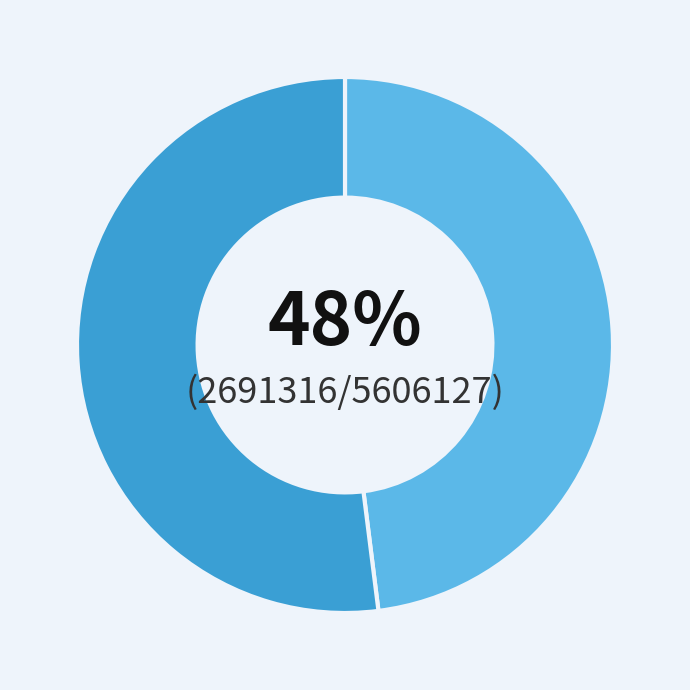

Is there a majority slice in this chart?

Yes